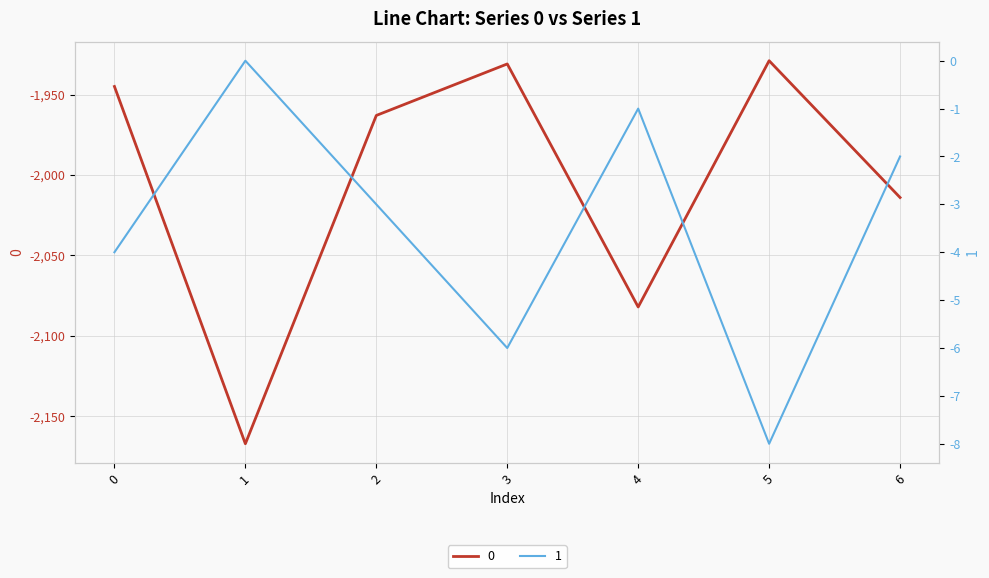

List the series in order of their peak value, lowest first.

0, 1